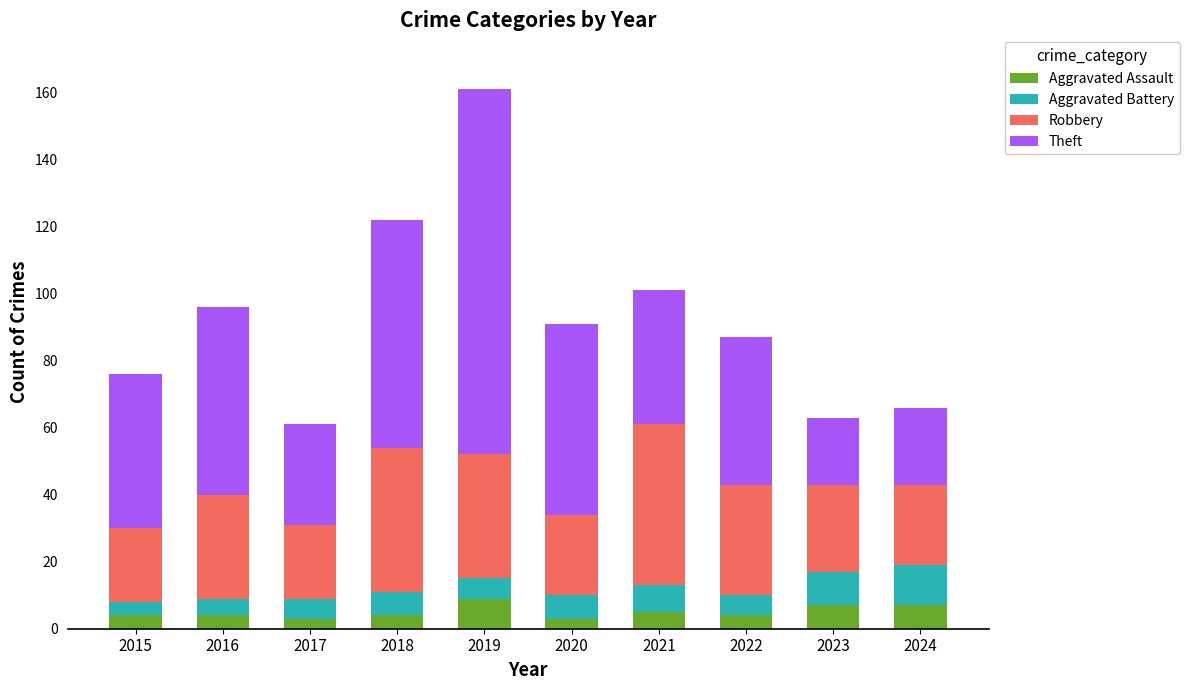

What is the maximum value for Aggravated Assault?

9